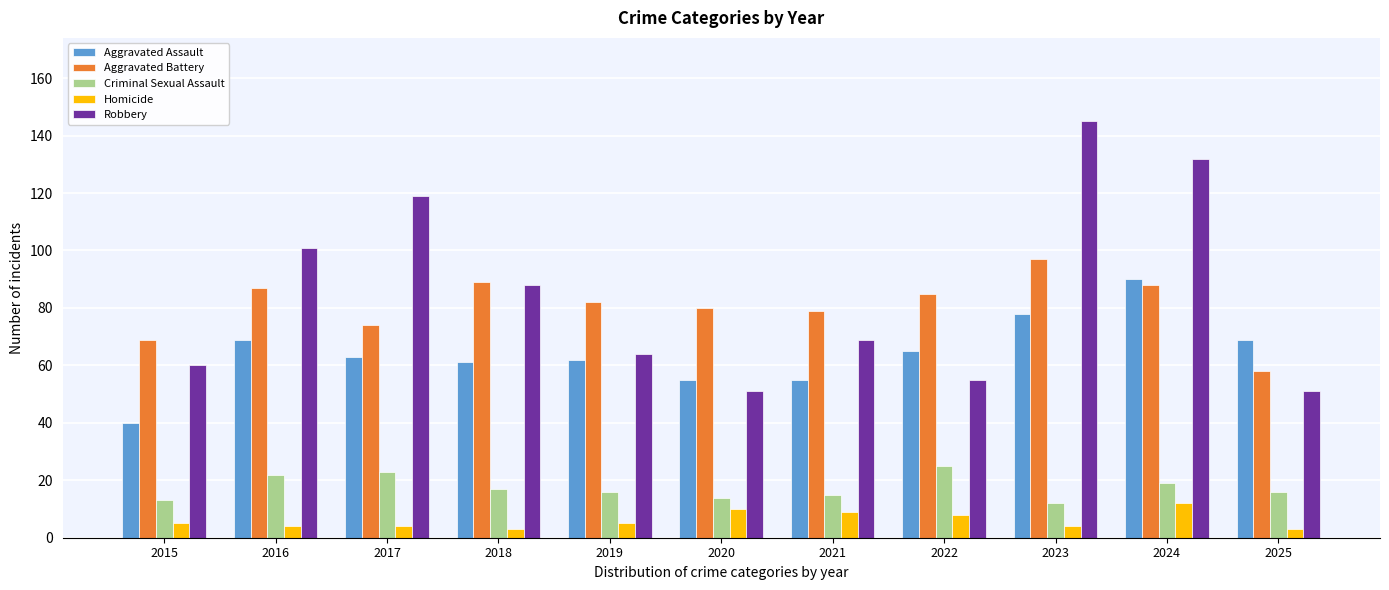

Rank the series at 2023 from highest to lowest value.

Robbery, Aggravated Battery, Aggravated Assault, Criminal Sexual Assault, Homicide